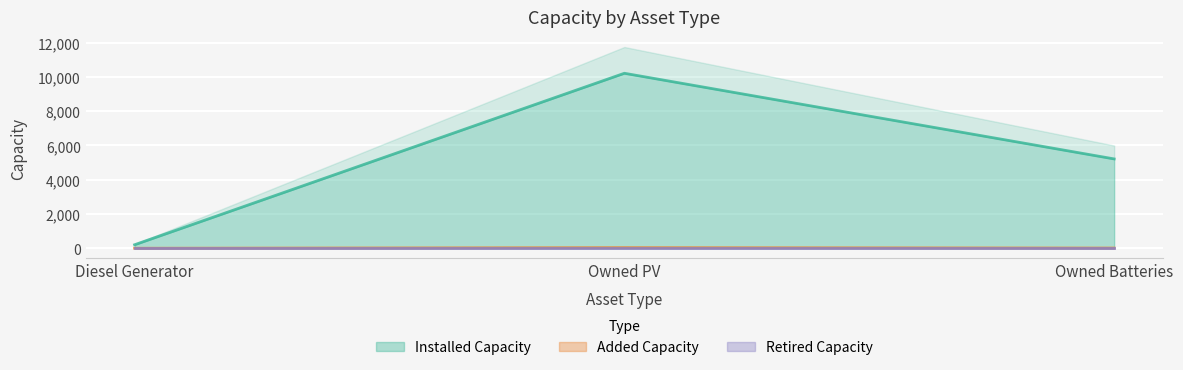

At which label does Installed Capacity reach its peak?

Owned PV